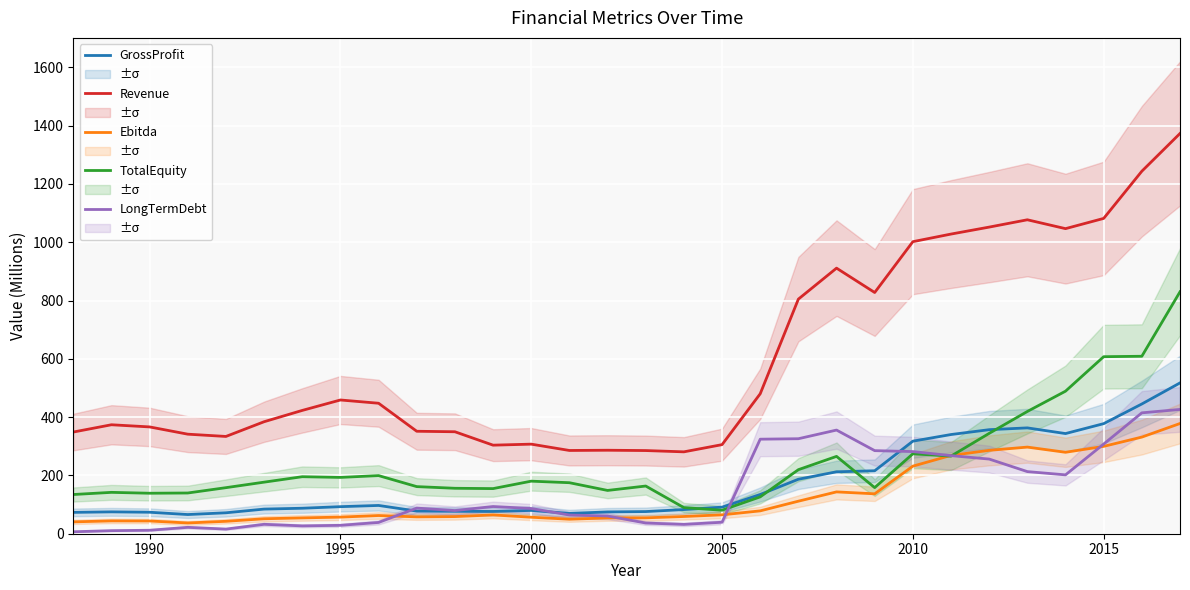

True or false: Ebitda and Revenue intersect in this chart.

False